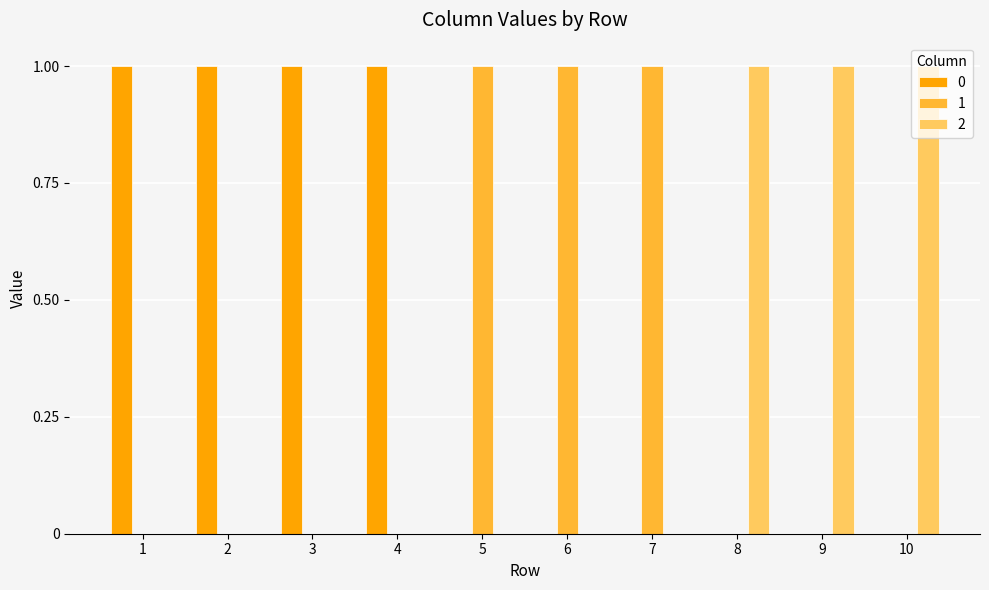

True or false: 2 has a value of 0 at 4.

True